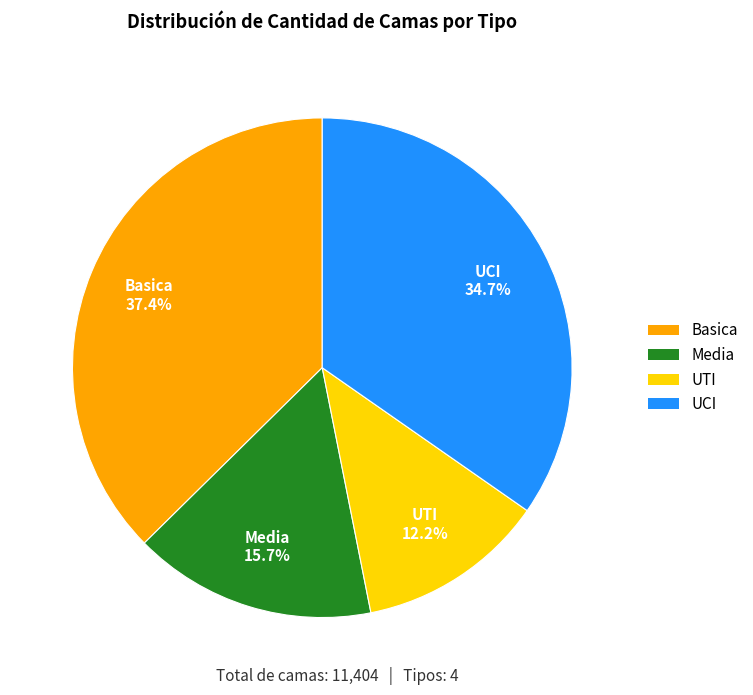

Which category has the biggest portion of the pie?

Basica